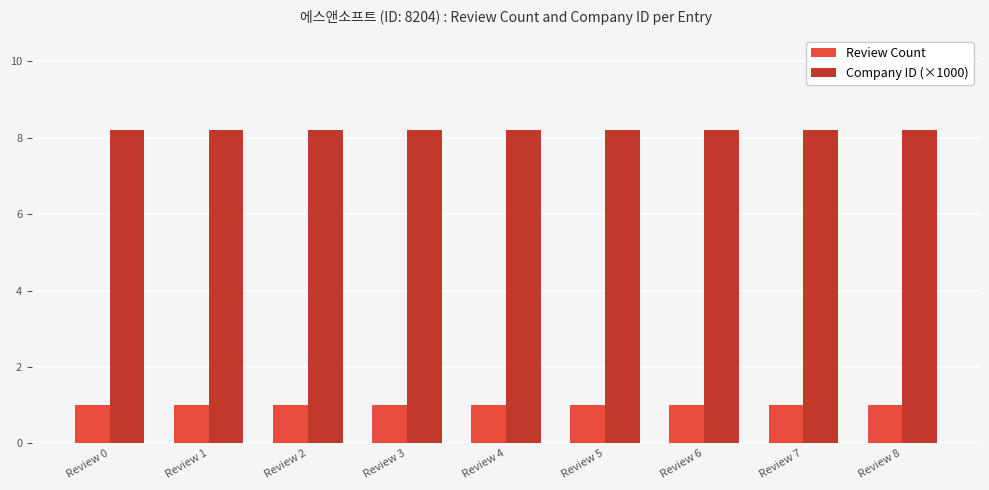

What is the spread (max minus min) of values at Review 8?

7.2